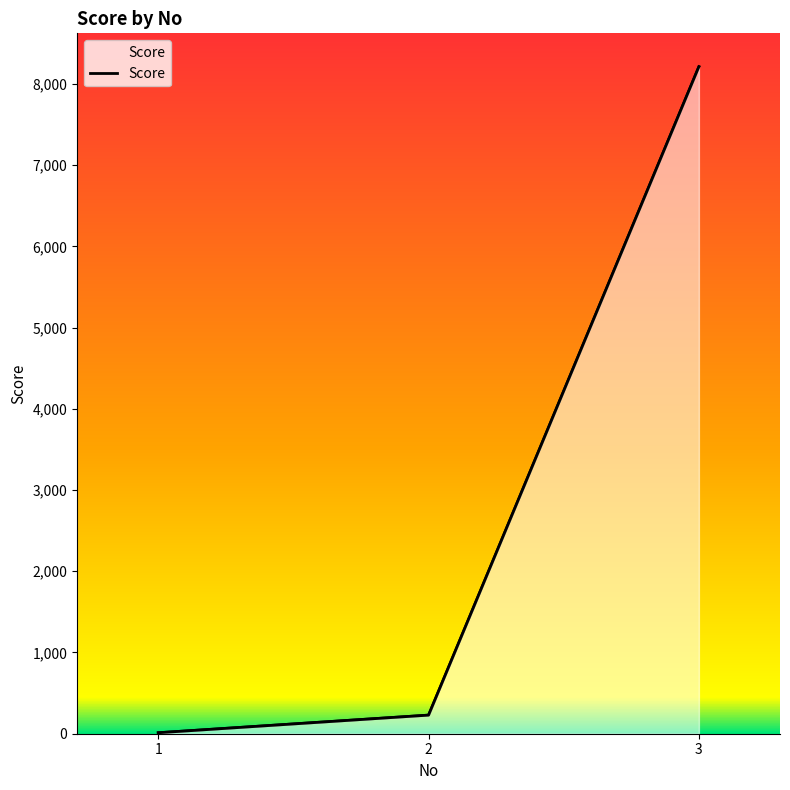

Reading left to right, transcribe all the data shown in this chart.

1=12	2=229	3=8212